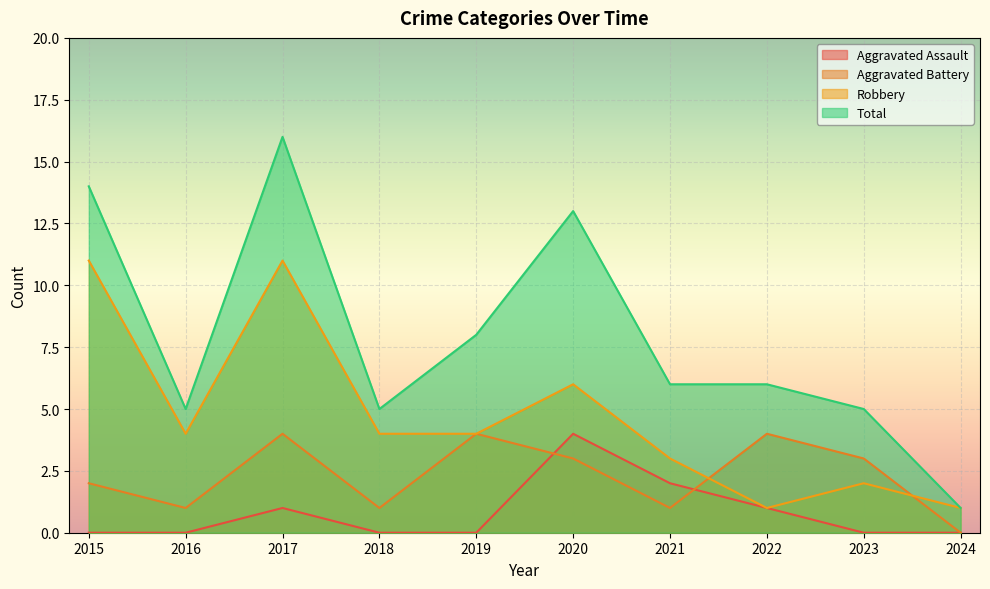

Reading left to right, what are all the values shown in this chart?

Aggravated Assault: 0	0	1	0	0	4	2	1	0	0
Aggravated Battery: 2	1	4	1	4	3	1	4	3	0
Robbery: 11	4	11	4	4	6	3	1	2	1
Total: 14	5	16	5	8	13	6	6	5	1